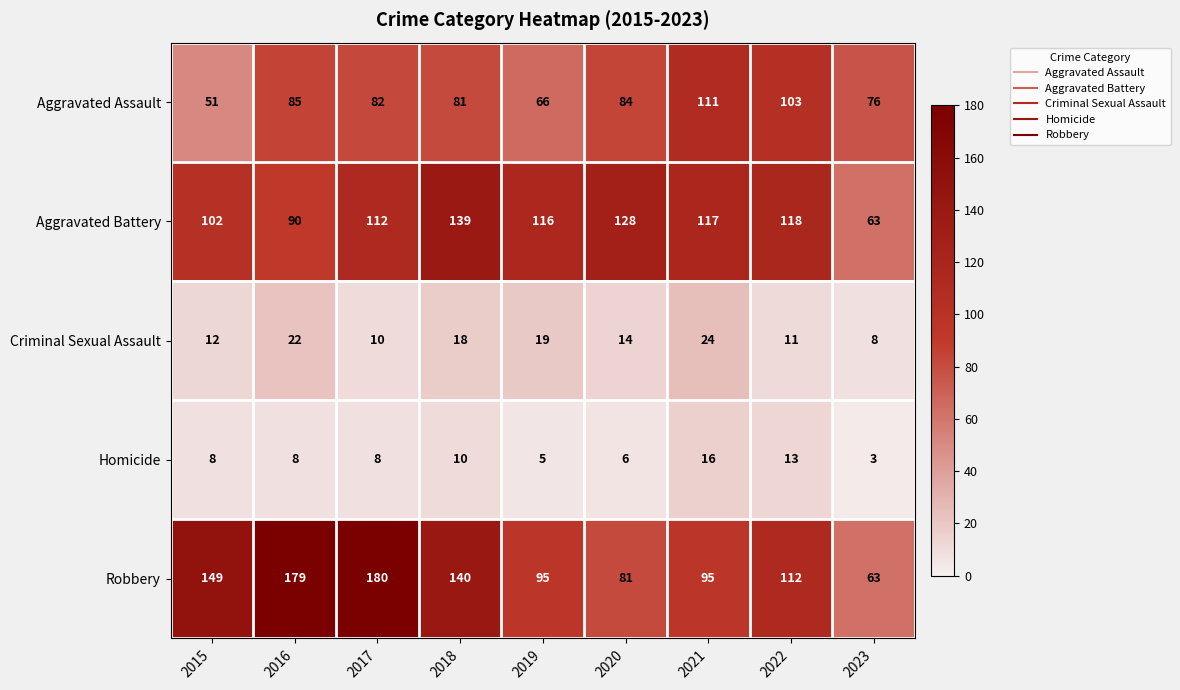

What is the total value across all series at 2019?

301